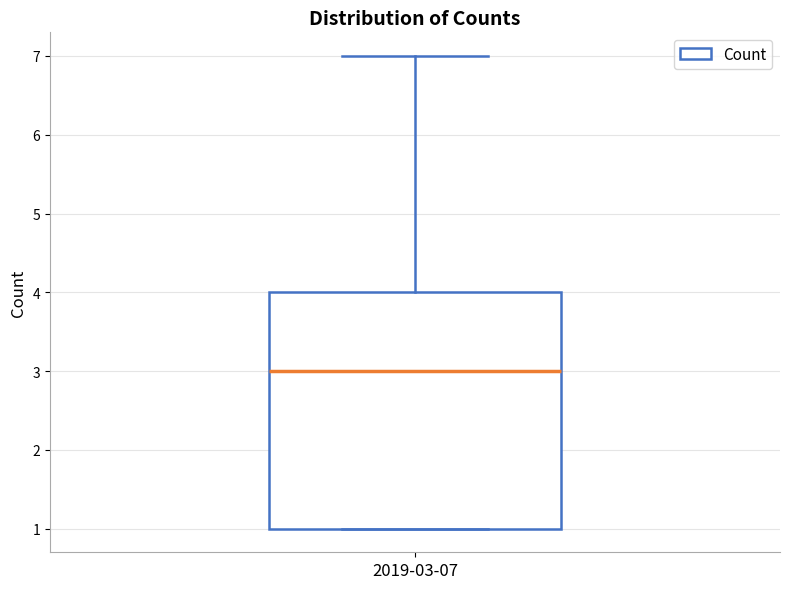

Transcribe this box plot: give where the median line is, the range the box spans, and where the two whiskers end, as read against the y-axis. The values are not printed on the chart, so give them approximately, as read against the axis.

median 3, box 1 to 4, whiskers 1 to 7